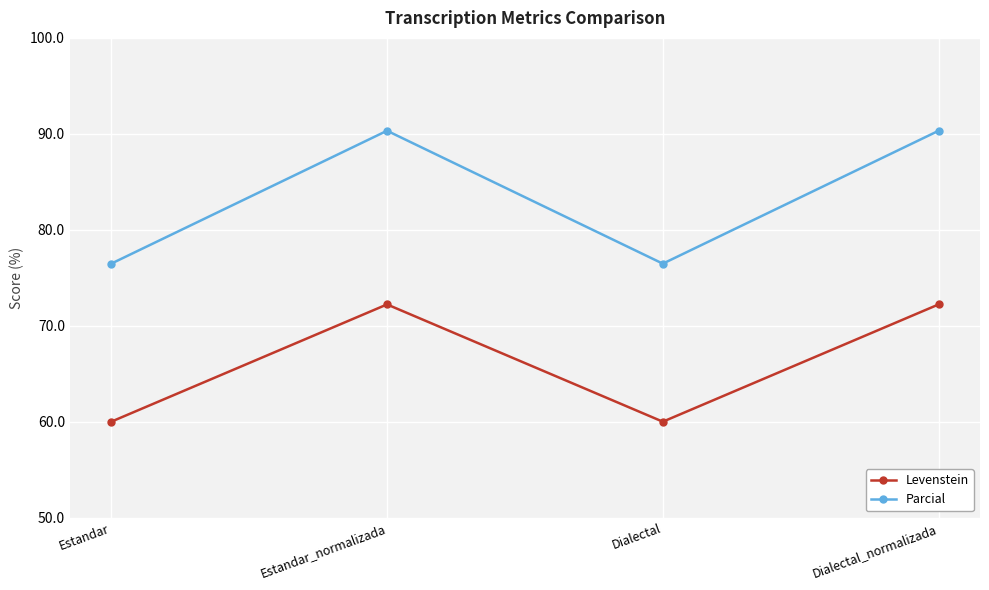

What is the difference between the highest and lowest values at Estandar_normalizada?

18.1